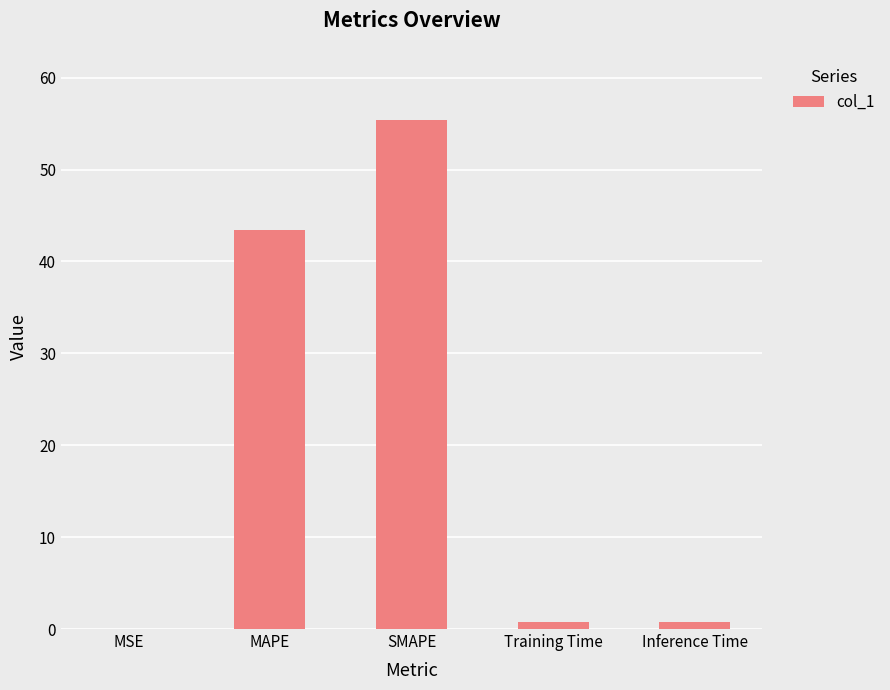

What is the sum of the values at SMAPE and MAPE?

98.8